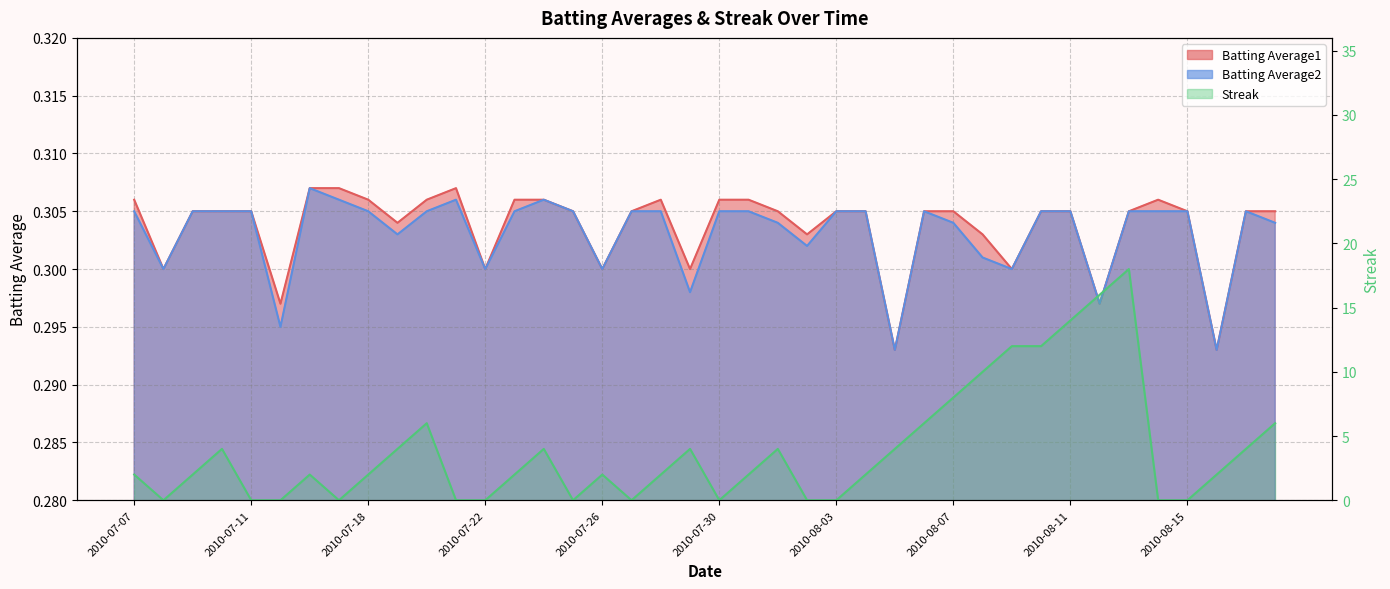

What is the total value across all series at 2010-07-19?

4.6